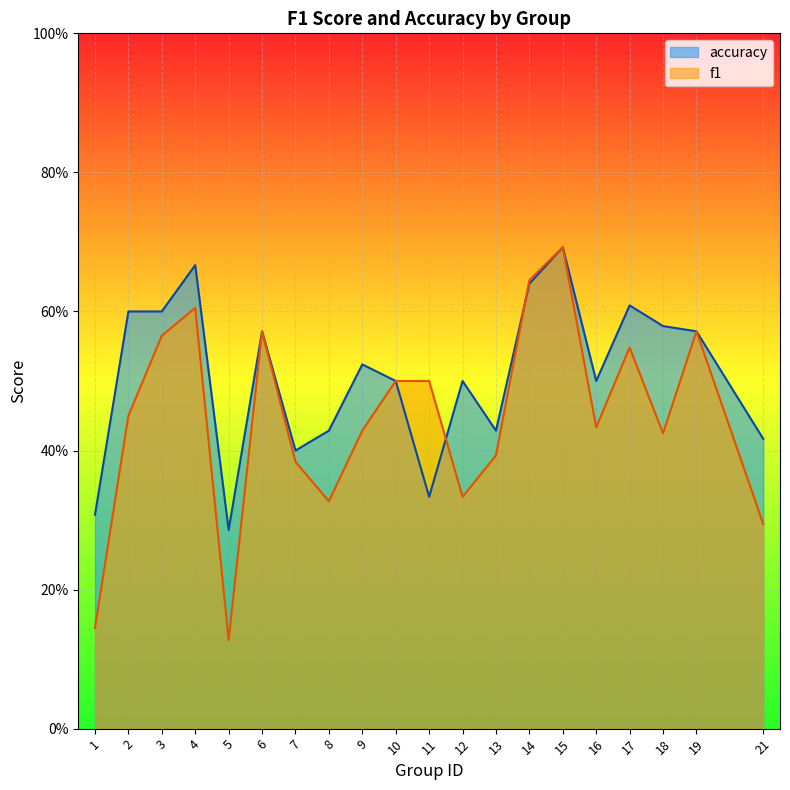

Which series has the widest spread of values?

f1